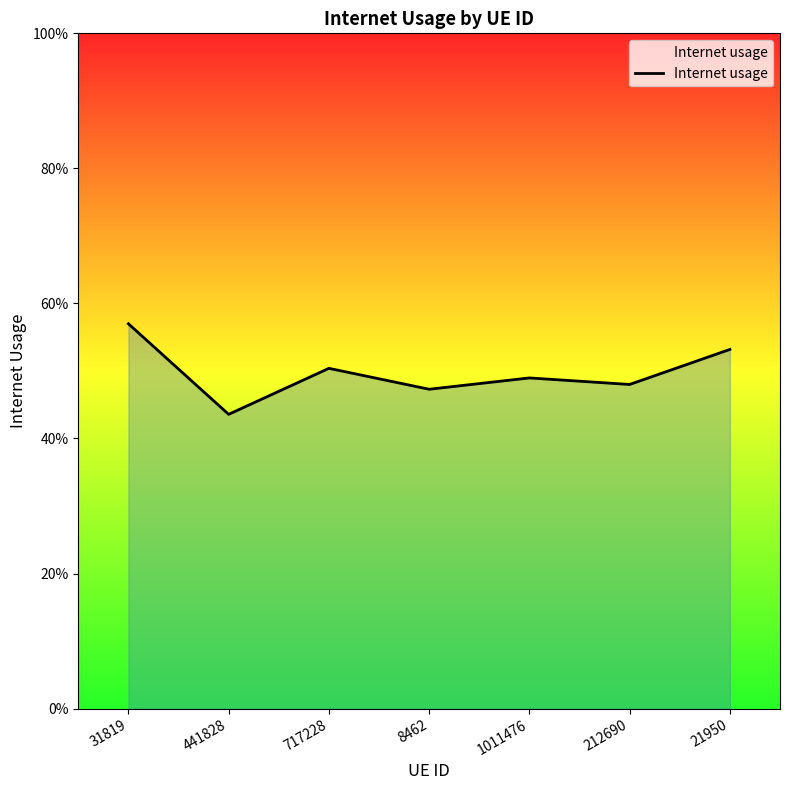

What is the value of the 4th point from the left?

0.5